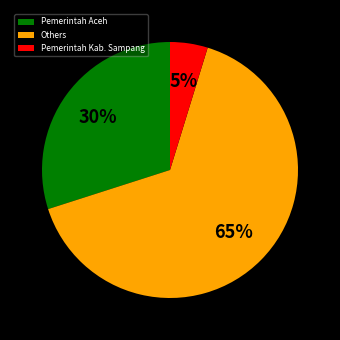

How many slices are in this pie chart?

3